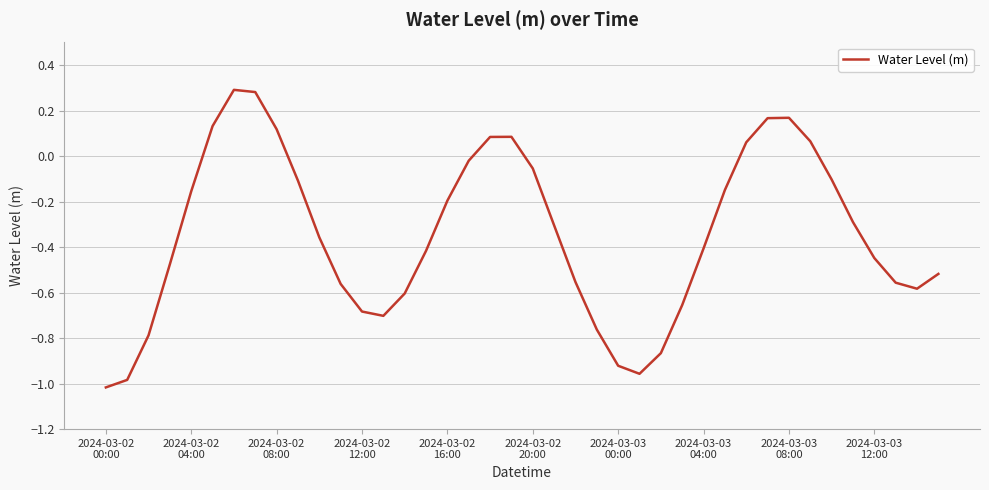

What is the difference between the maximum and minimum values?

1.3